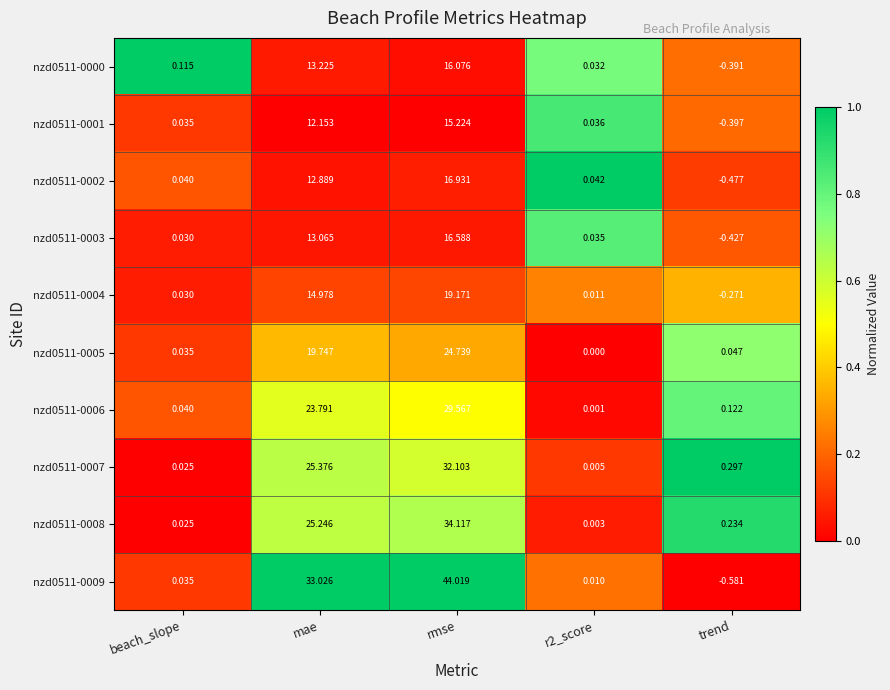

Which label corresponds to the largest value in the chart?

rmse